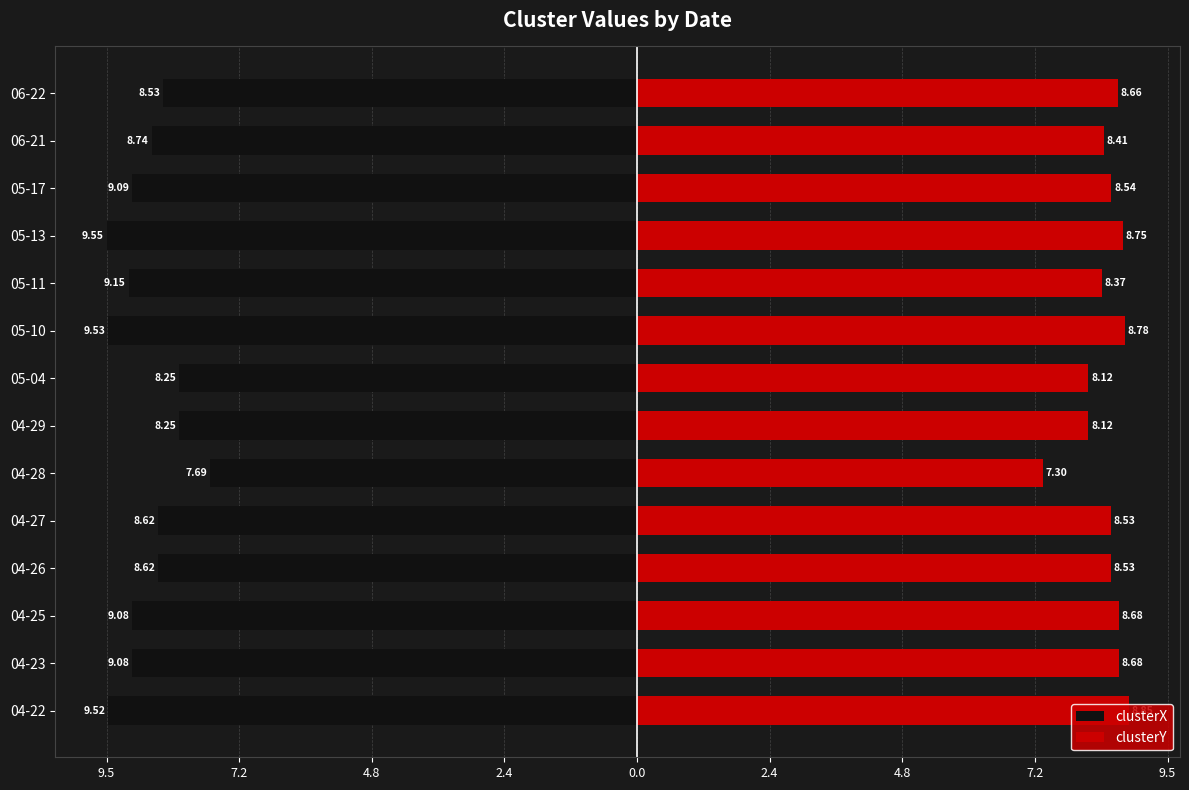

What is the average value of the clusterY series?

8.5